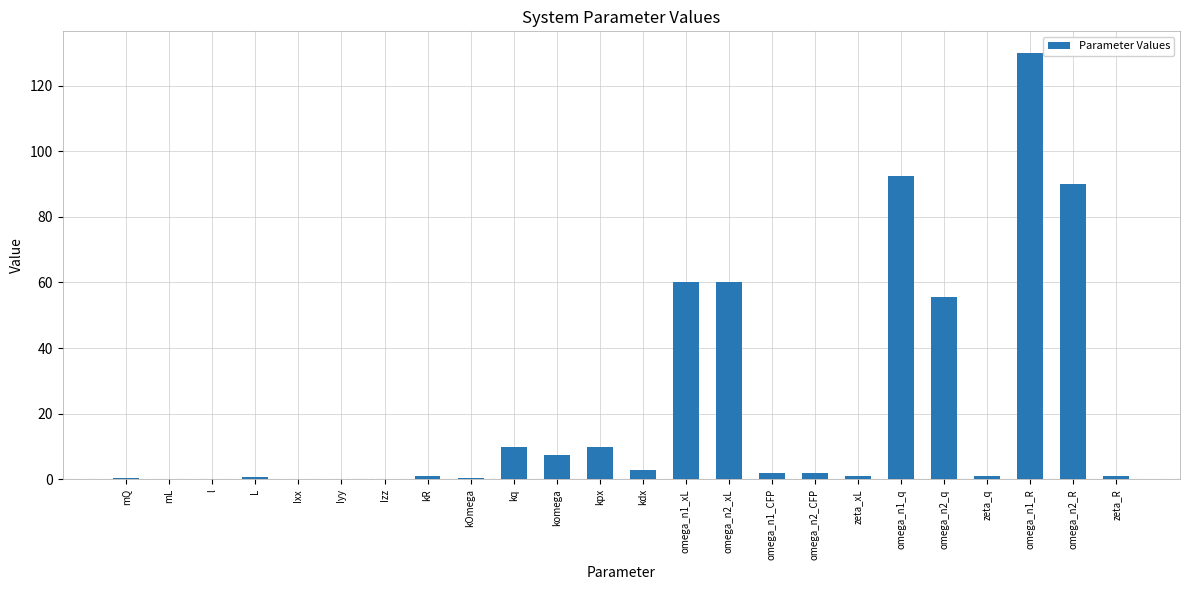

Count the number of categories in the chart.

24